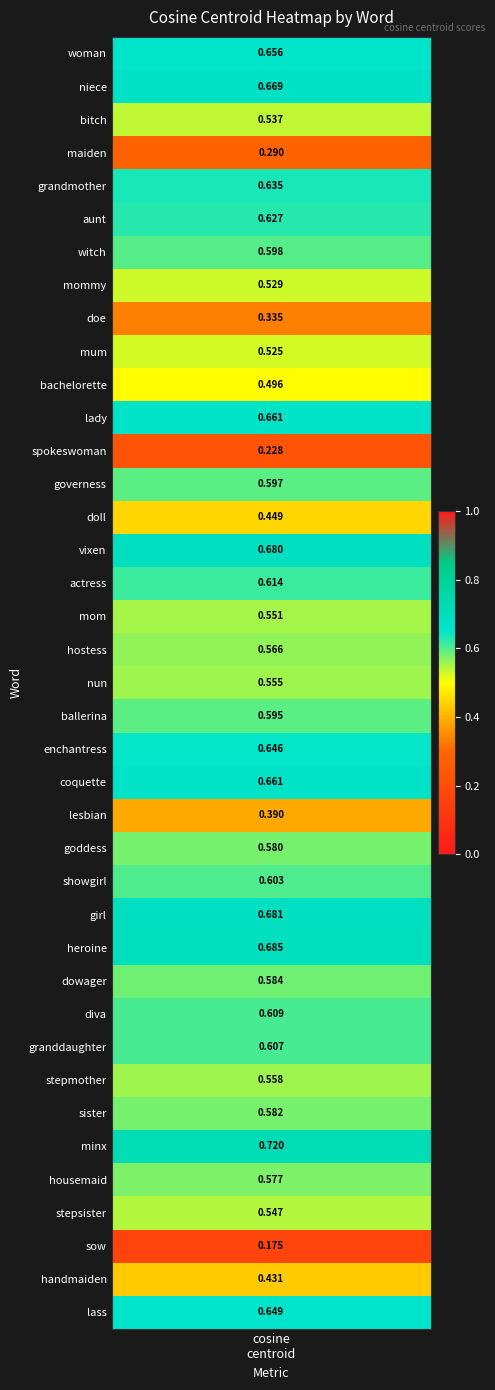

Rank the categories by value from highest to lowest.

minx, heroine, girl, vixen, niece, lady, coquette, woman, lass, enchantress, grandmother, aunt, actress, diva, granddaughter, showgirl, witch, governess, ballerina, dowager, sister, goddess, housemaid, hostess, stepmother, nun, mom, stepsister, bitch, mommy, mum, bachelorette, doll, handmaiden, lesbian, doe, maiden, spokeswoman, sow